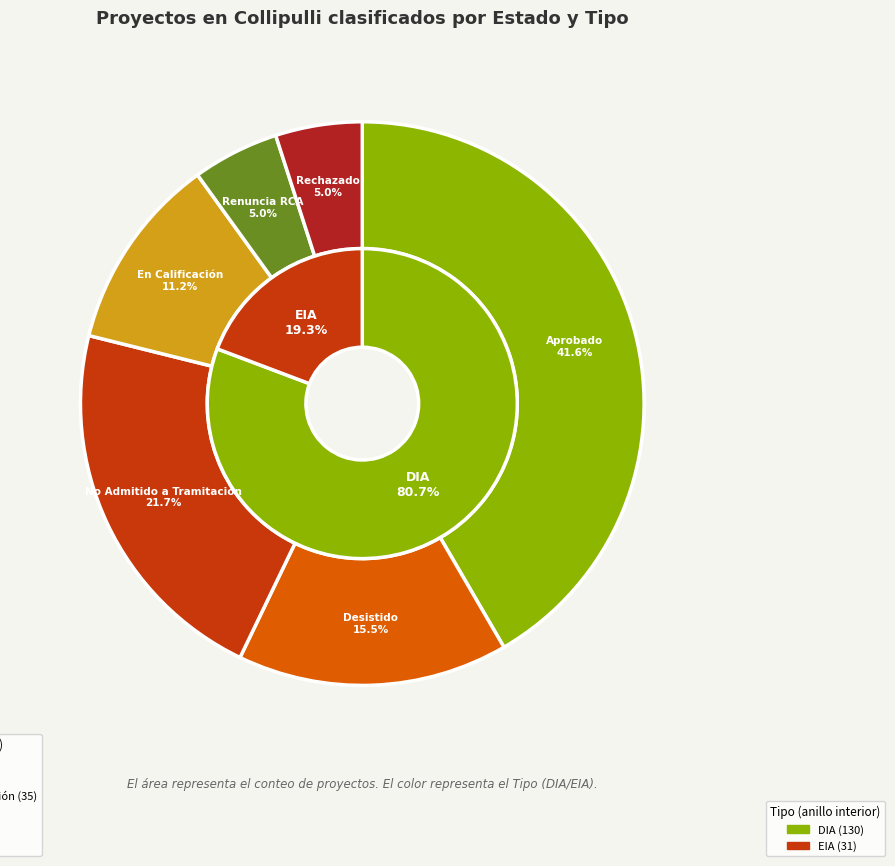

What is the total percentage of Renuncia RCA and Aprobado?

46.6%